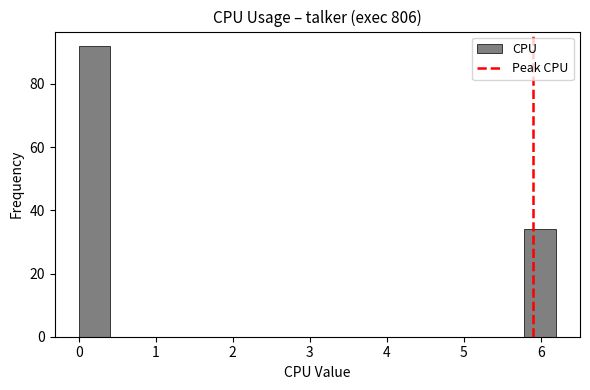

Reading left to right, transcribe this chart: for each bar, give the range it covers on the x-axis and its height. Neither the bar edges nor the heights are printed on the chart, so give them approximately, as read against the axes.

0.0 to 0.4: 92
0.4 to 0.8: 0
0.8 to 1.2: 0
1.2 to 1.7: 0
1.7 to 2.1: 0
2.1 to 2.5: 0
2.5 to 2.9: 0
2.9 to 3.3: 0
3.3 to 3.7: 0
3.7 to 4.1: 0
4.1 to 4.5: 0
4.5 to 5.0: 0
5.0 to 5.4: 0
5.4 to 5.8: 0
5.8 to 6.2: 34